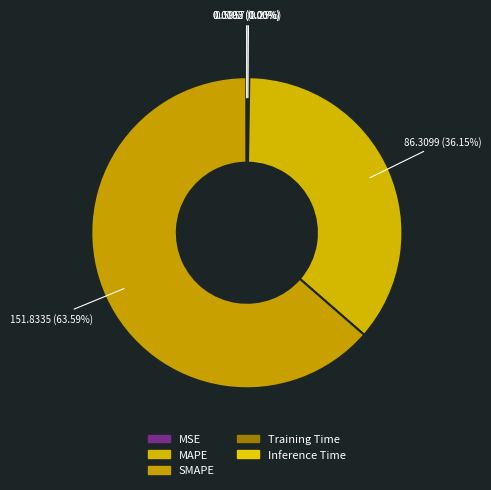

What portion of the pie excludes Inference Time?

100.0%